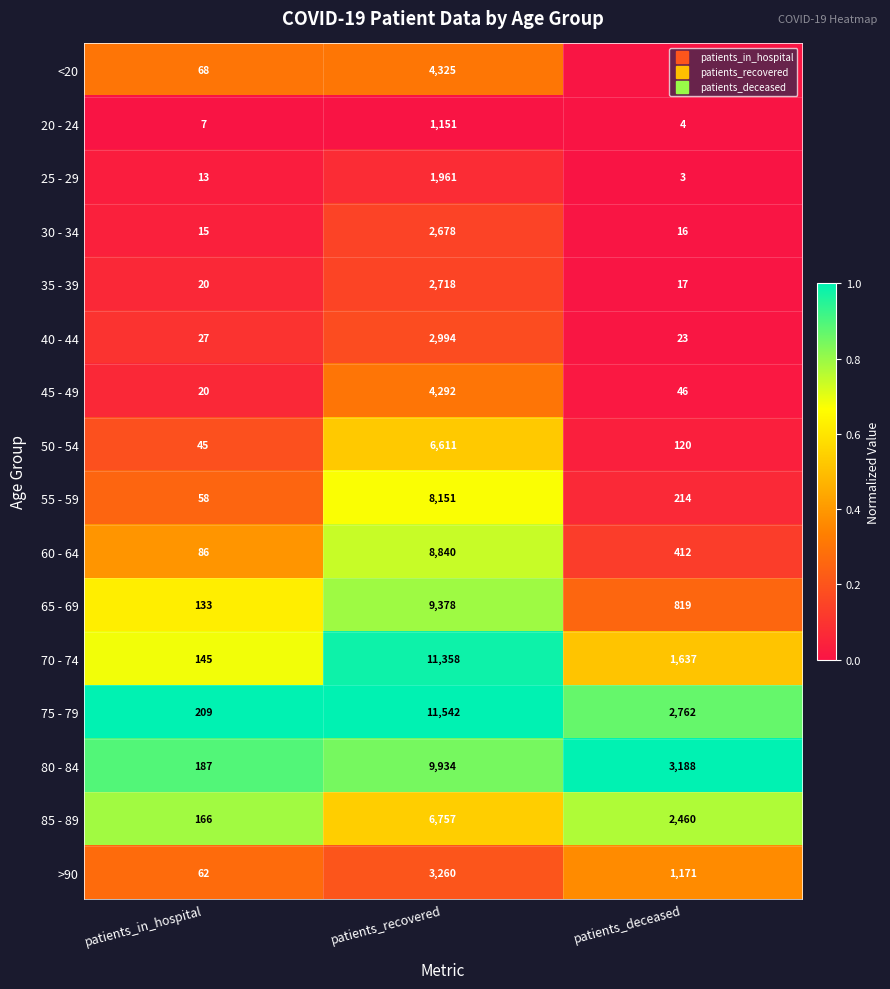

What is the total value across all series at patients_recovered?

95950